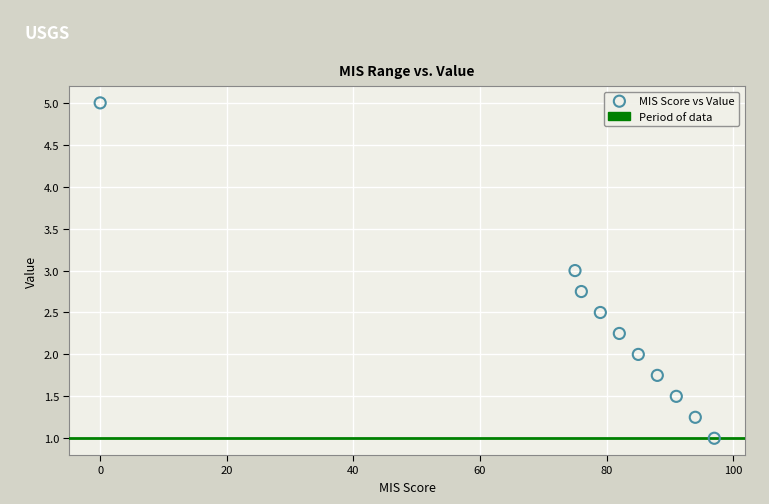

What is the average X value?

76.7